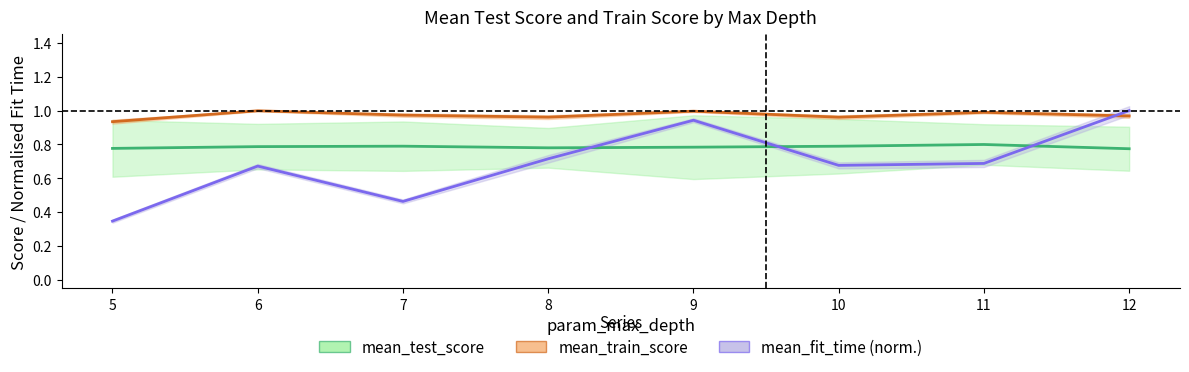

What is the value of the mean_train_score point at the 8th from the left?

1.0